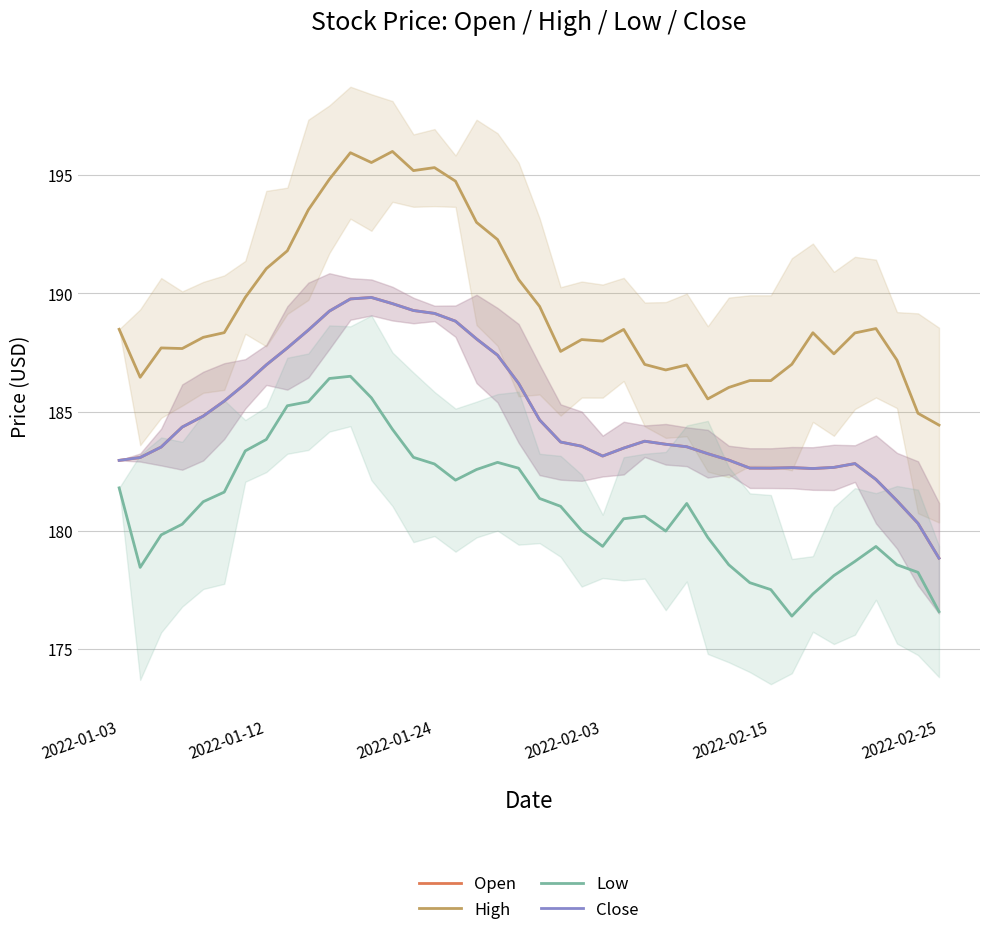

What is the average value of the High series?

189.5